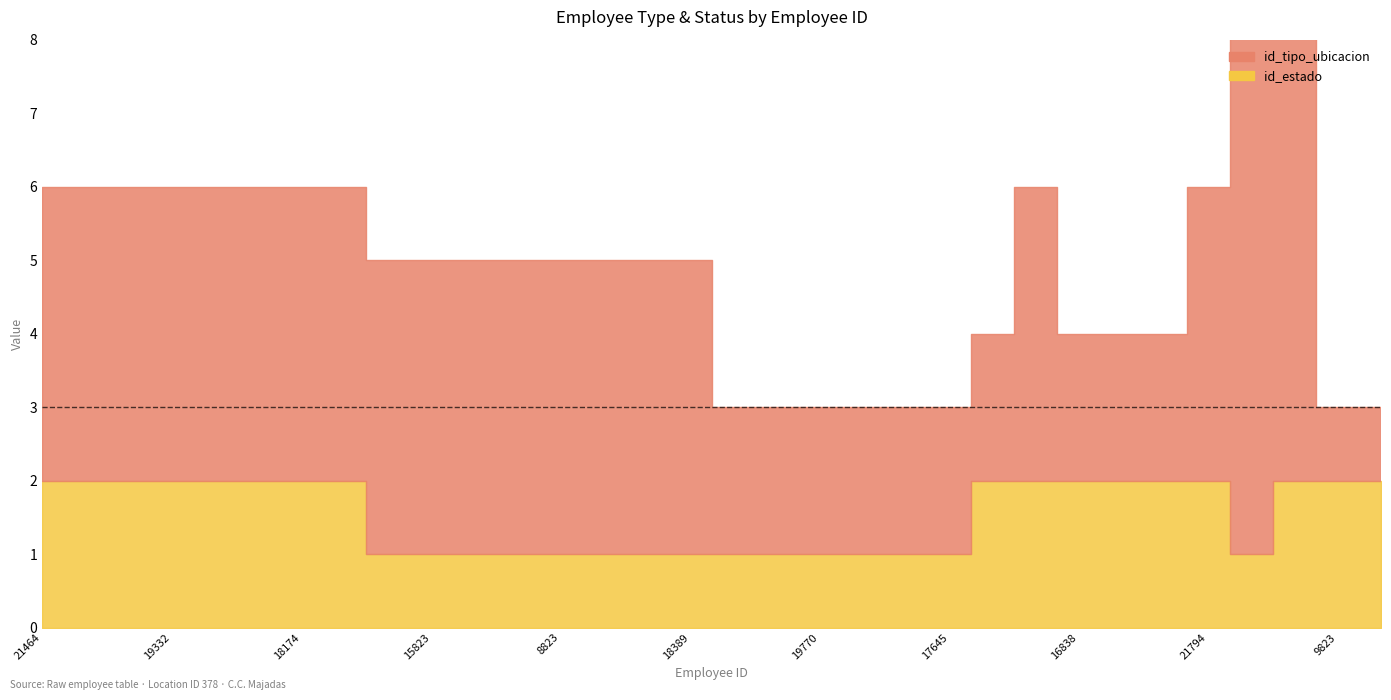

Which series has the largest total across all categories?

id_tipo_ubicacion